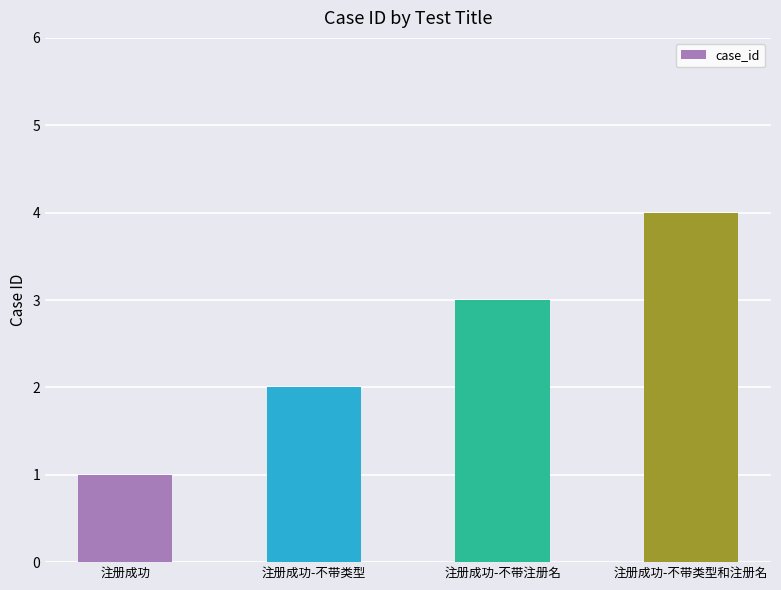

How many bars are there in total?

4